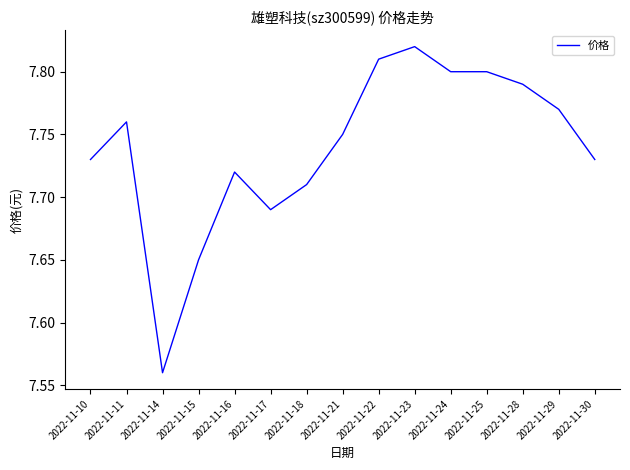

What is the difference between the values at 2022-11-29 and 2022-11-18?

0.1